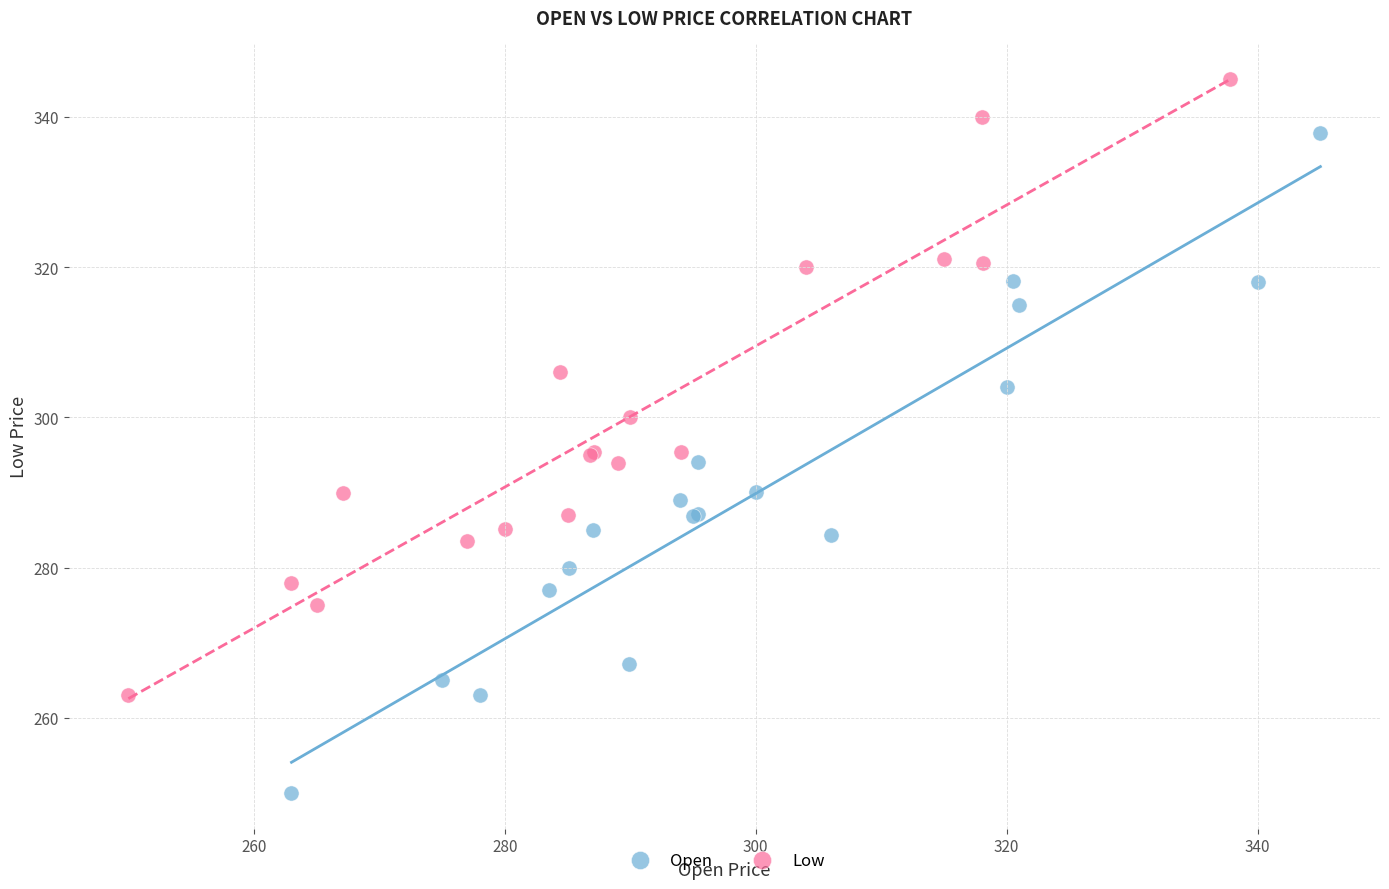

Which series reaches the maximum Y coordinate?

Low